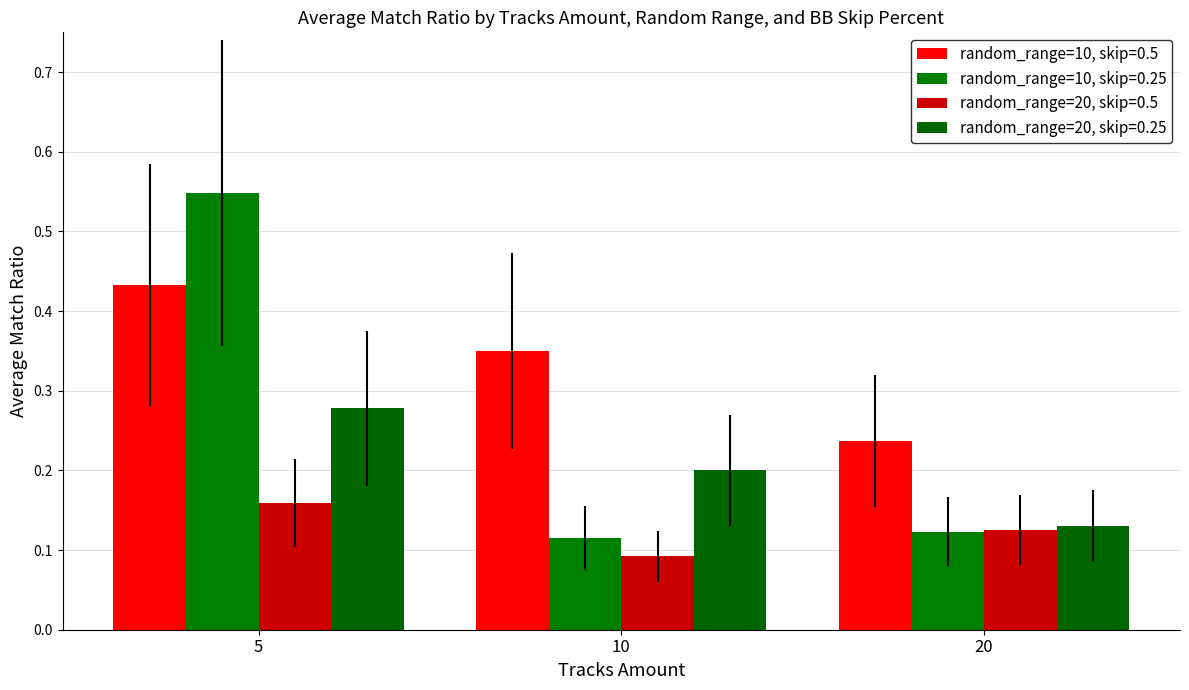

Which series has the largest total across all categories?

random_range=10, skip=0.5